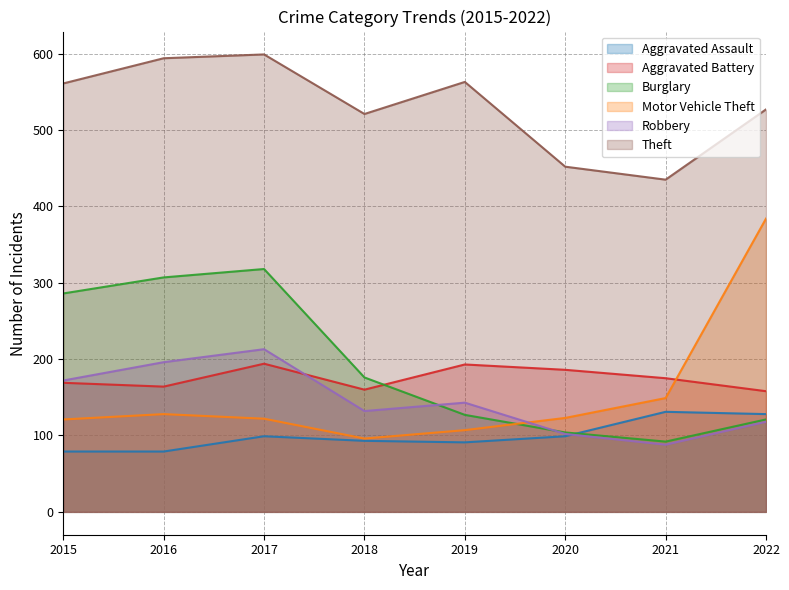

What is the value of the Aggravated Battery point at the 2nd from the left?

164